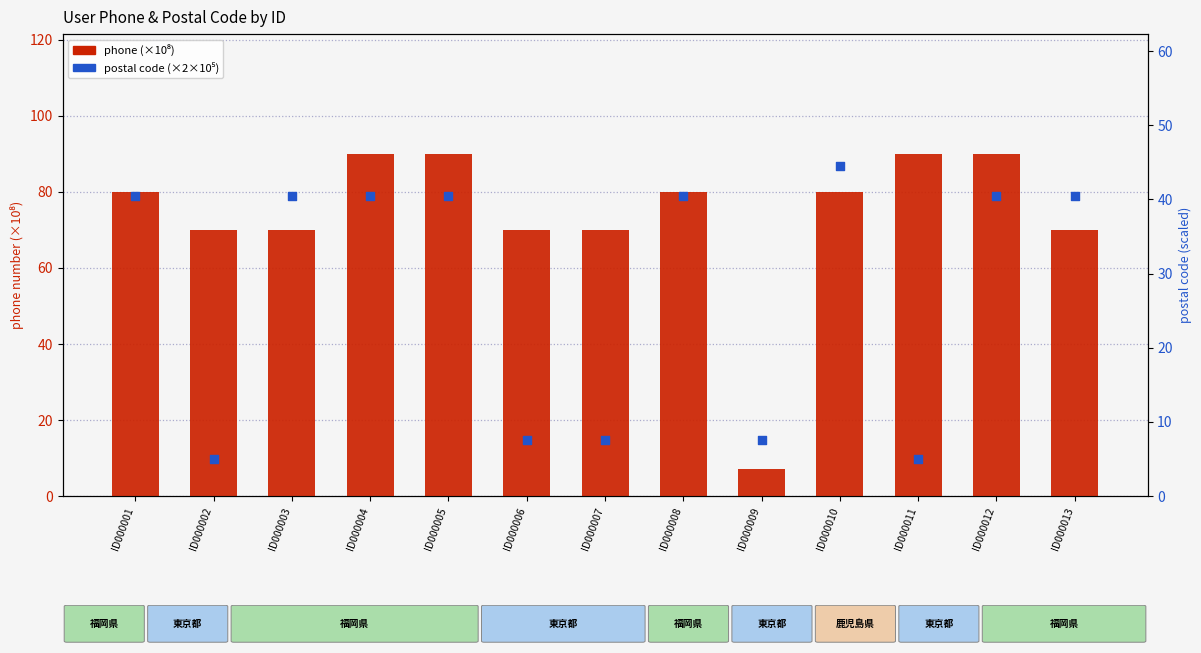

Which series has the largest total across all categories?

phone (×10⁸)